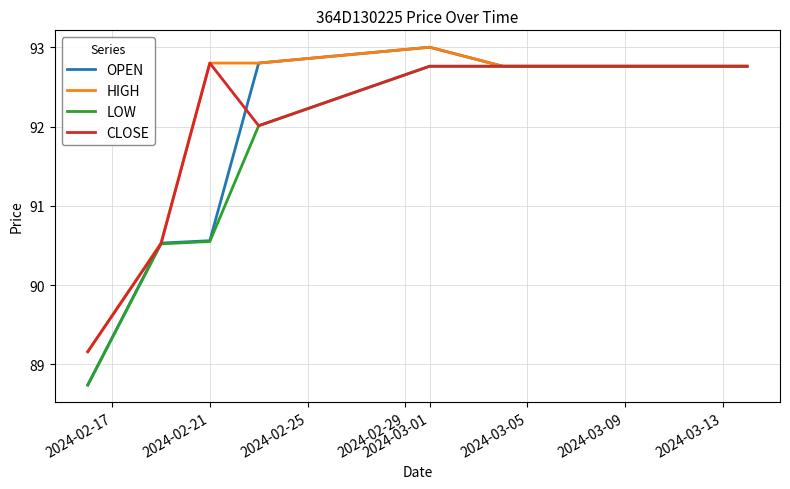

At how many categories does at least one series exceed 92?

5